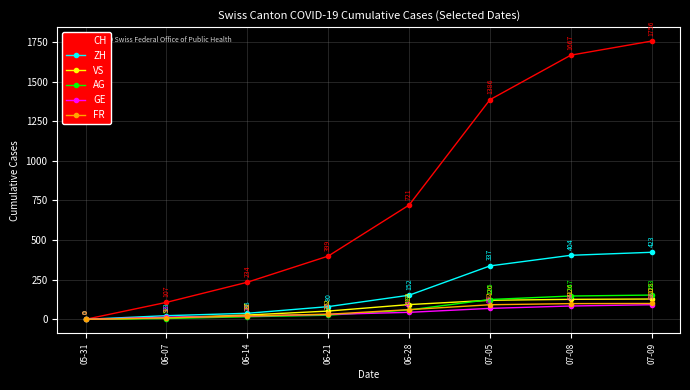

Reading left to right, transcribe all the data shown in this chart.

CH: 05-31=0	06-07=107	06-14=234	06-21=399	06-28=721	07-05=1386	07-08=1667	07-09=1756
ZH: 05-31=0	06-07=23	06-14=38	06-21=80	06-28=152	07-05=337	07-08=404	07-09=423
VS: 05-31=0	06-07=9	06-14=27	06-21=52	06-28=93	07-05=120	07-08=126	07-09=128
AG: 05-31=0	06-07=5	06-14=16	06-21=26	06-28=59	07-05=125	07-08=147	07-09=153
GE: 05-31=0	06-07=13	06-14=20	06-21=31	06-28=44	07-05=69	07-08=84	07-09=92
FR: 05-31=0	06-07=9	06-14=22	06-21=32	06-28=61	07-05=92	07-08=99	07-09=100